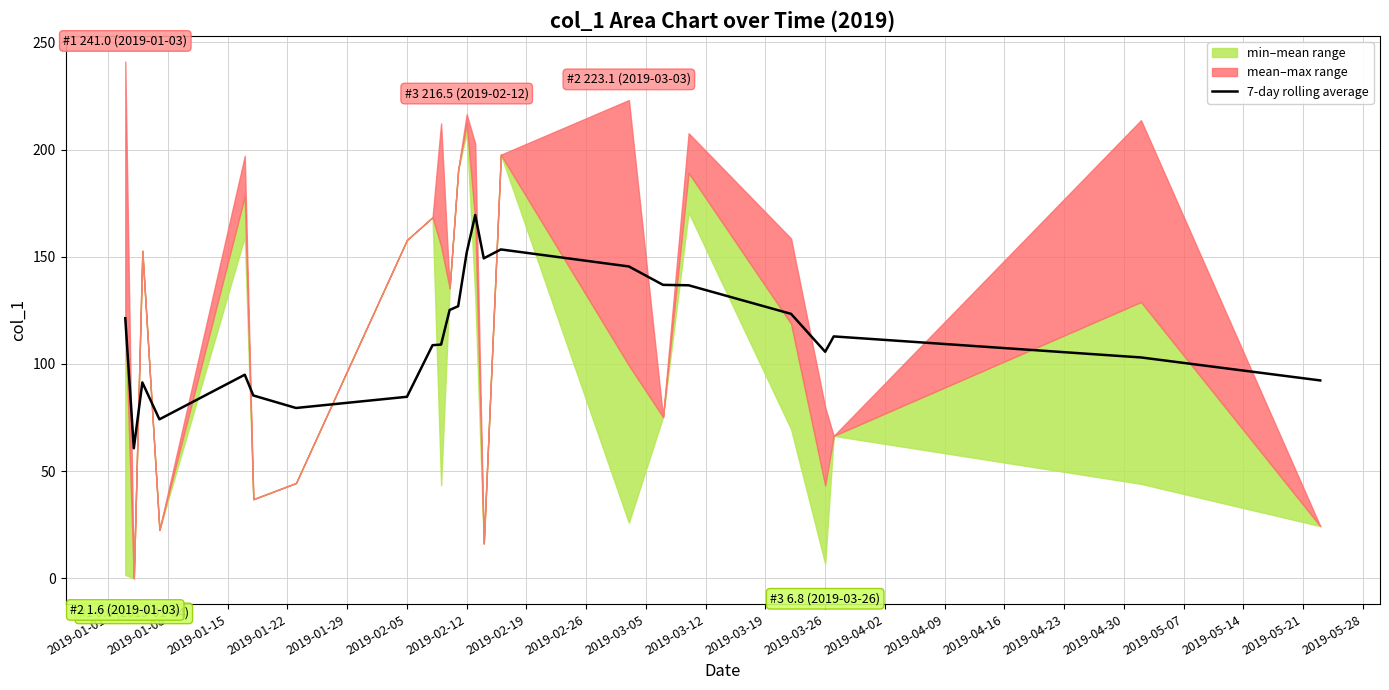

What is the value of the 17th point from the left?

145.5